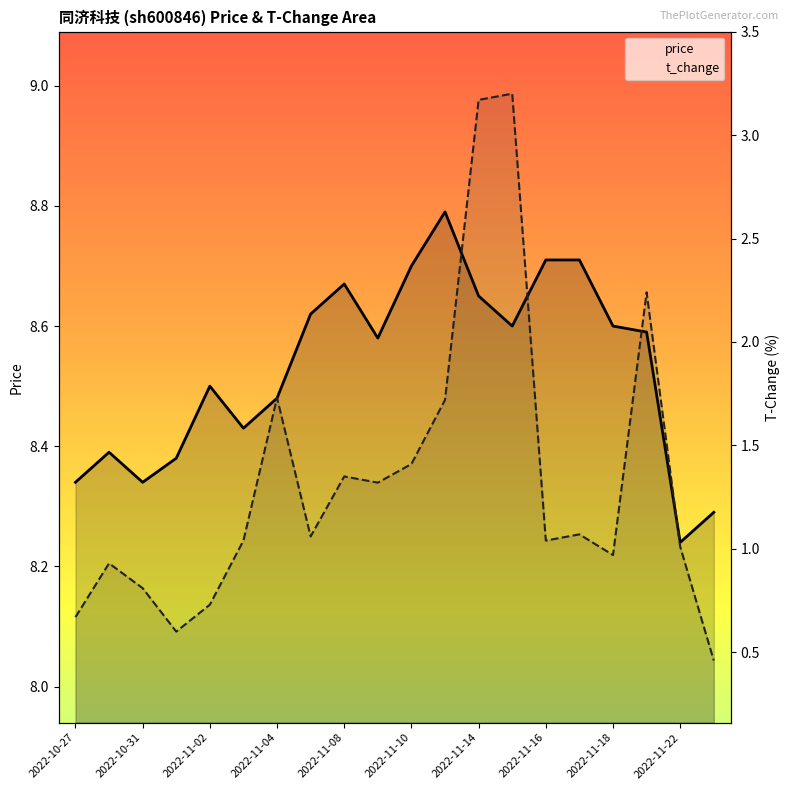

The value of t_change at 2022-11-10 is 0.6. True or false?

False